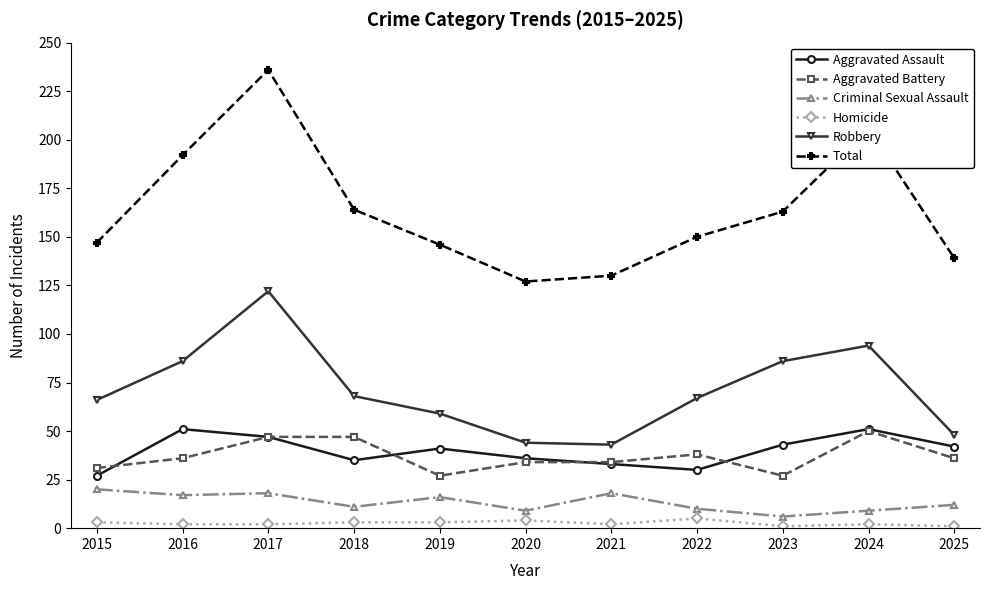

How many interior local peaks does the Robbery series have?

2